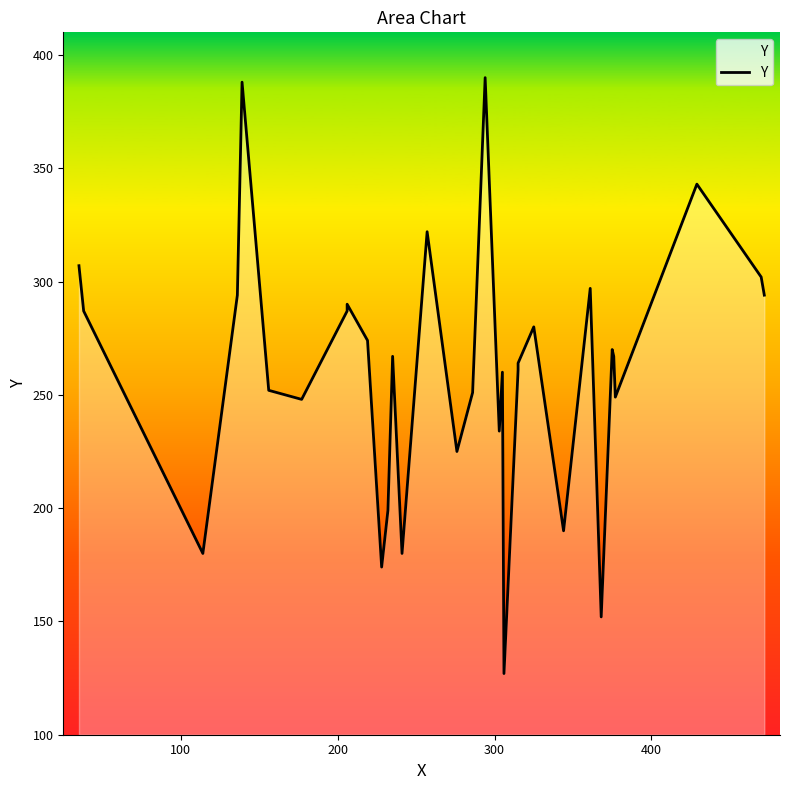

How many lines are shown in the chart?

1